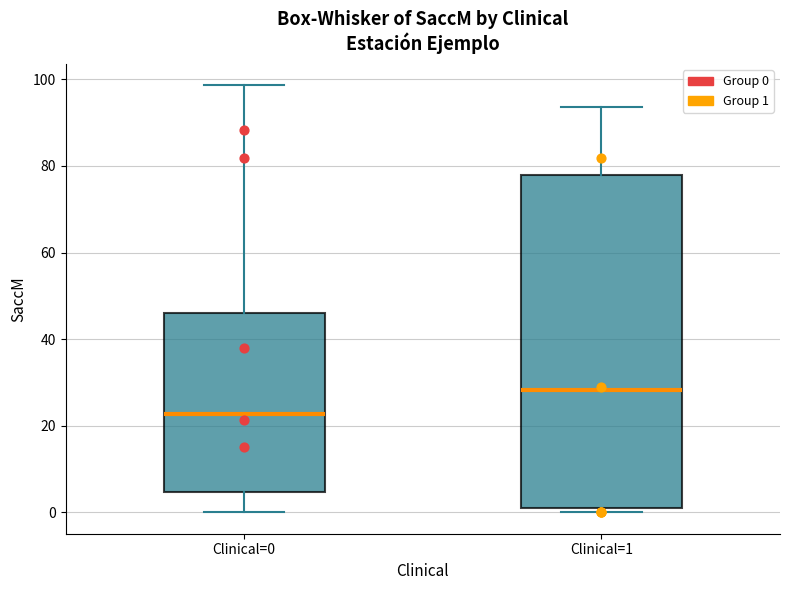

Reading left to right, read every box against the y-axis: the position of its median line, the range the box covers, and the ends of its whiskers. The values are not printed on the chart, so give them approximately, as read against the axis.

Clinical=0: median 22, box 4 to 46, whiskers 0 to 98
Clinical=1: median 28, box 0 to 78, whiskers 0 (just below the box's lower edge) to 94